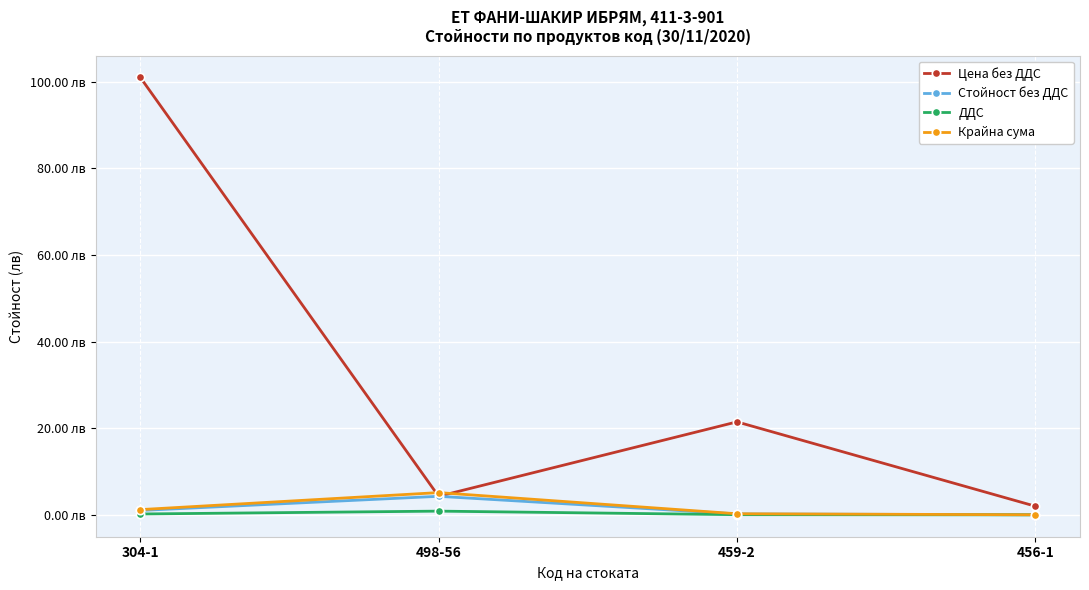

True or false: Цена без ДДС has a value of 21.5 at 459-2.

True